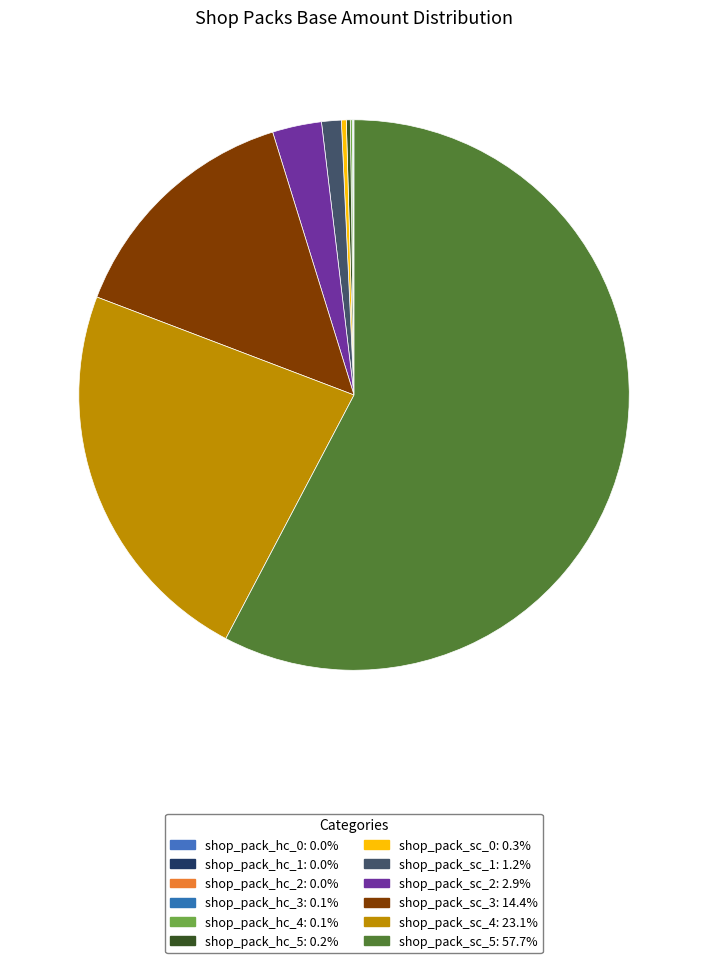

To the nearest percent, what percentage of the pie is shop_pack_sc_5?

58%